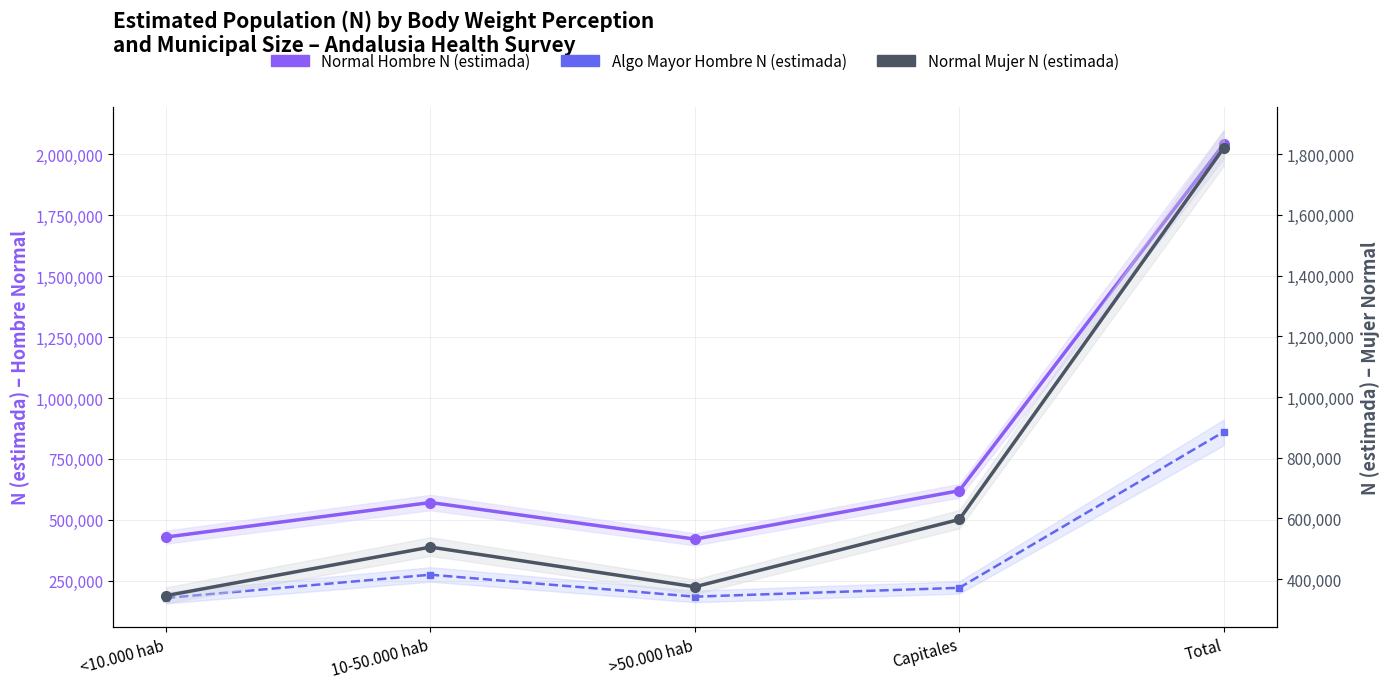

Which series has the largest total across all categories?

Normal Hombre N (estimada)